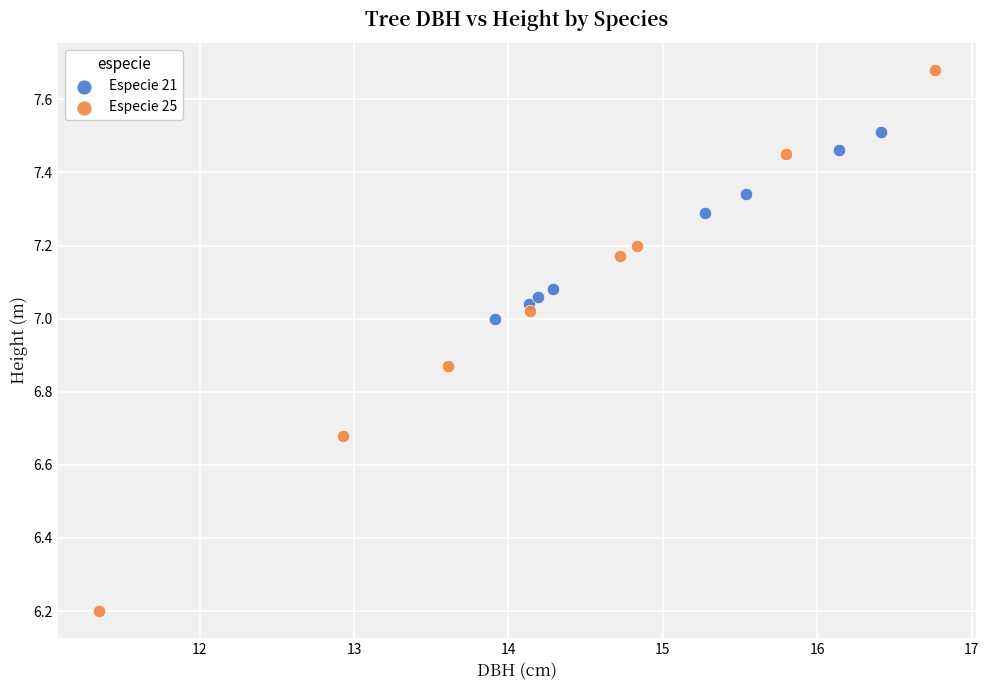

Which series contains the lowest Y value?

Especie 25